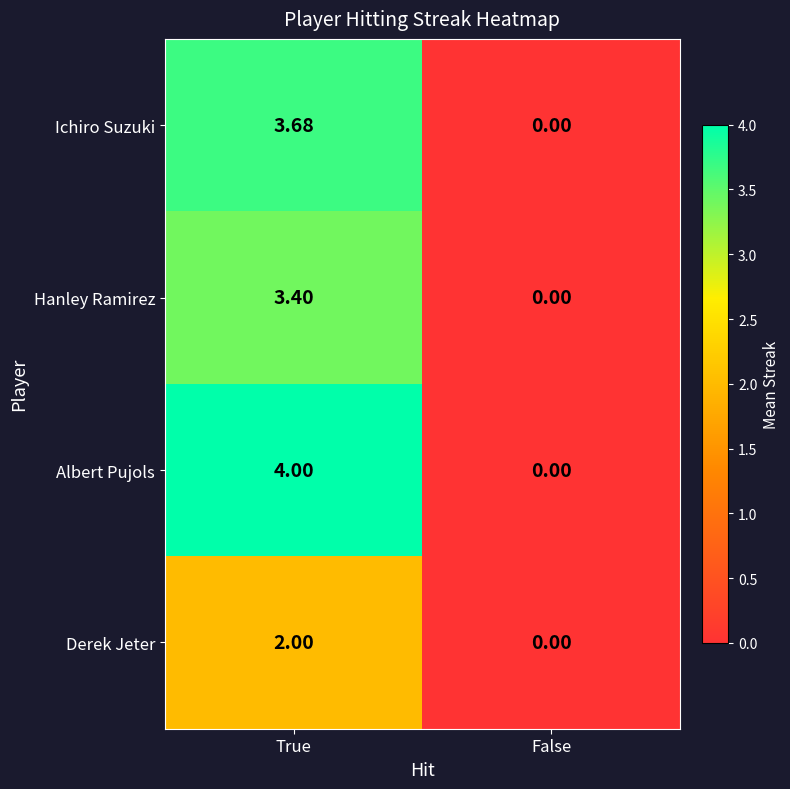

At which category is the sum across all series the highest?

True